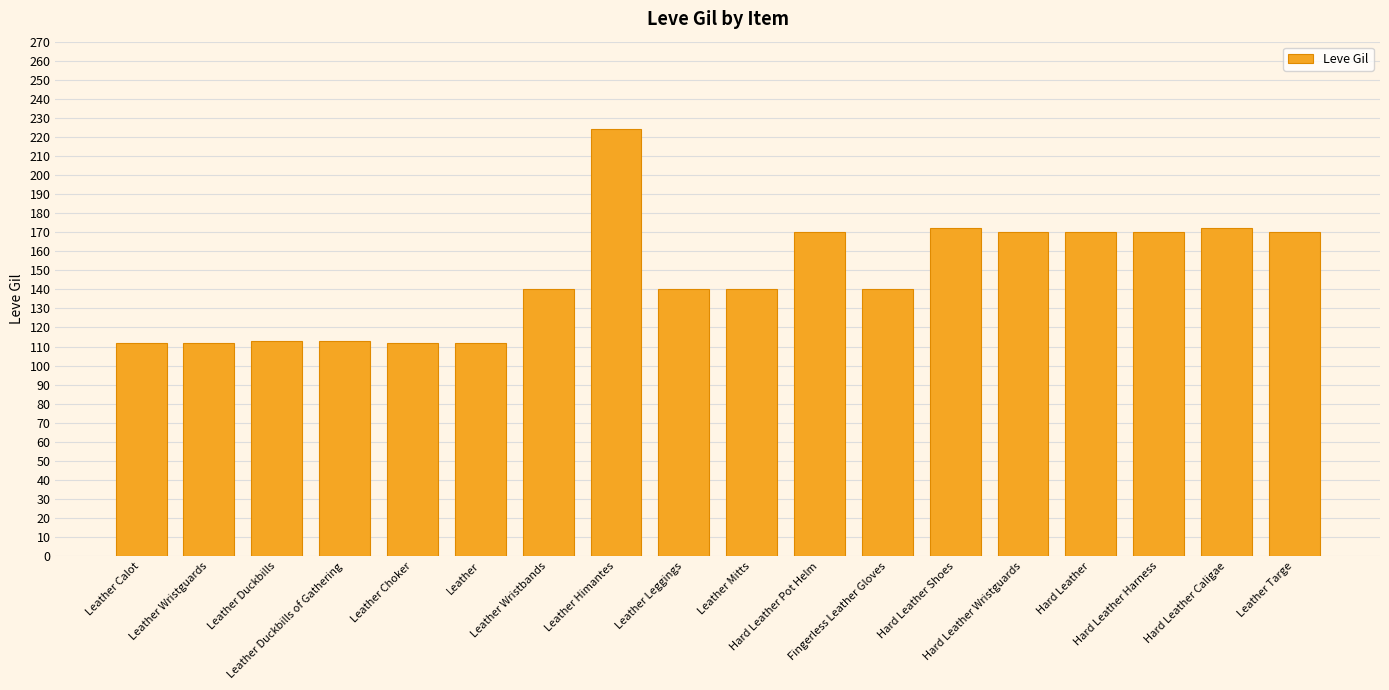

What is the label of the 2nd bar from the left?

Leather Wristguards